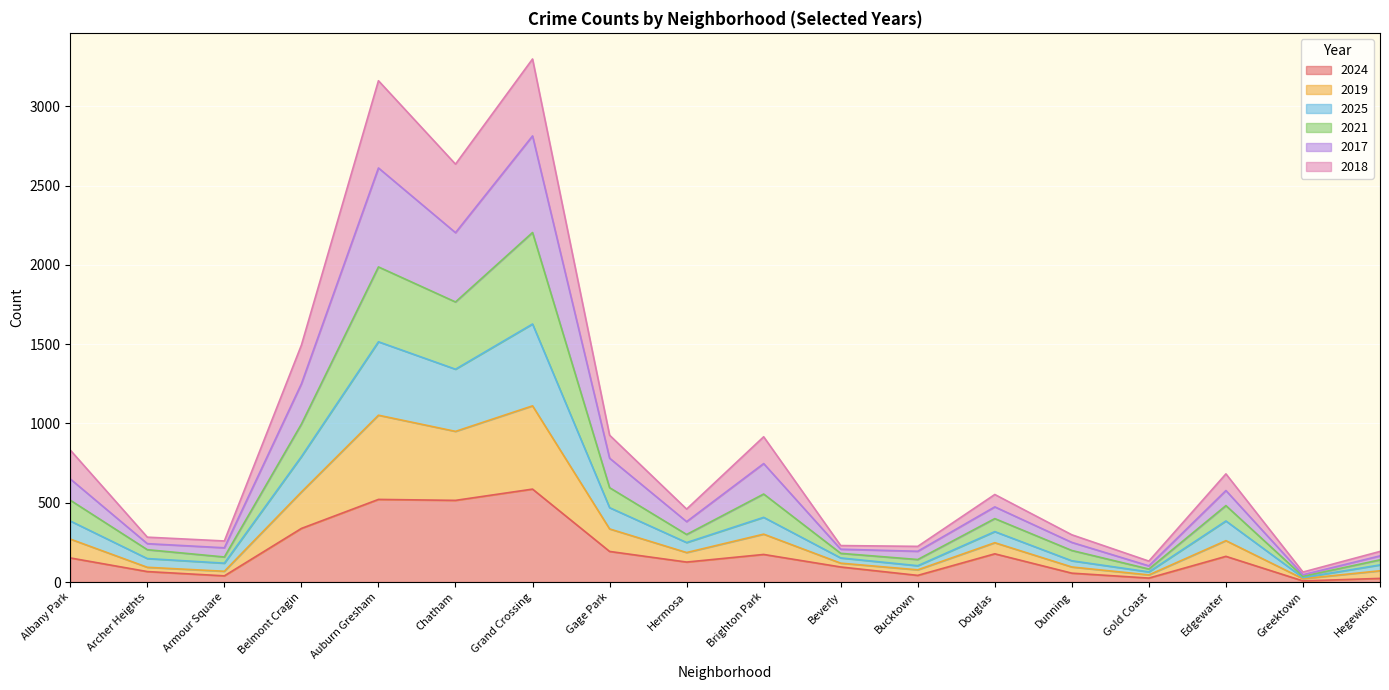

What position from the left is Armour Square?

3